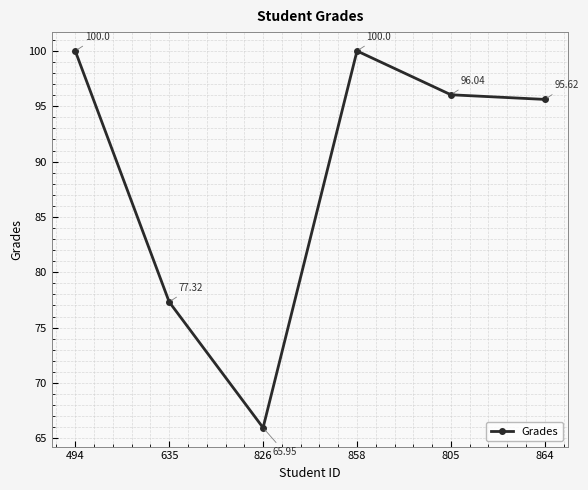

Reading left to right, transcribe all the data shown in this chart.

100.0	77.3	66.0	100.0	96.0	95.6